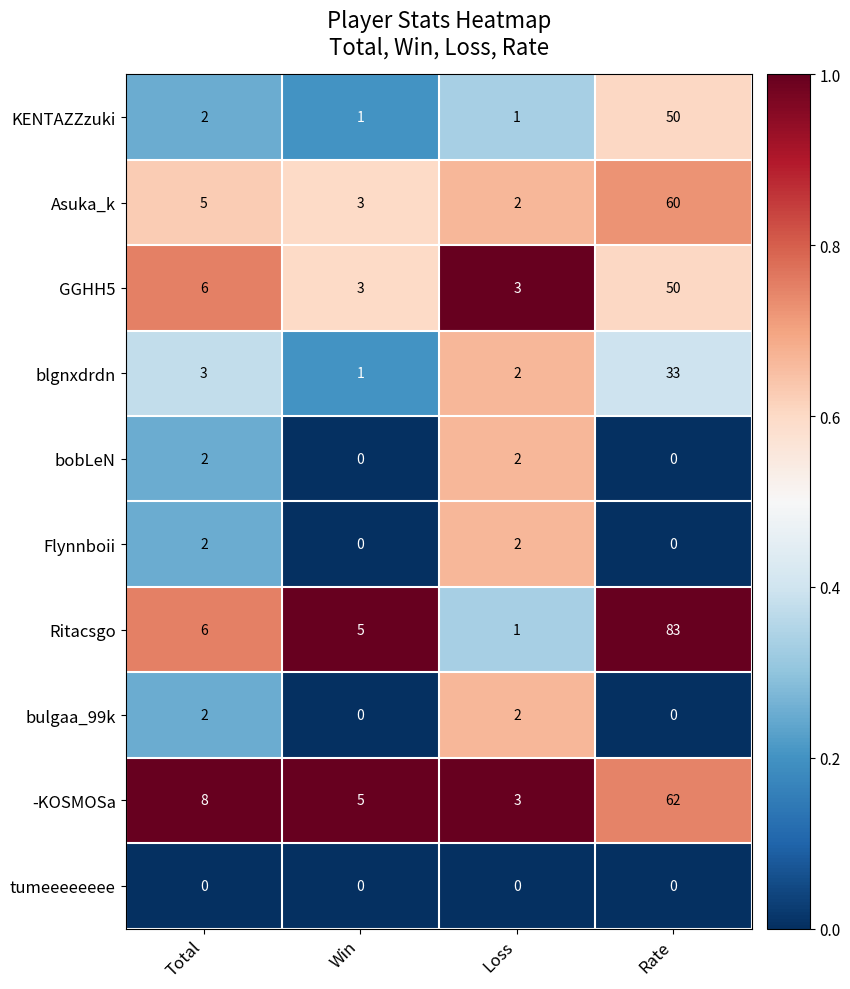

Count the bulgaa_99k values in the range 0 to 2.

4